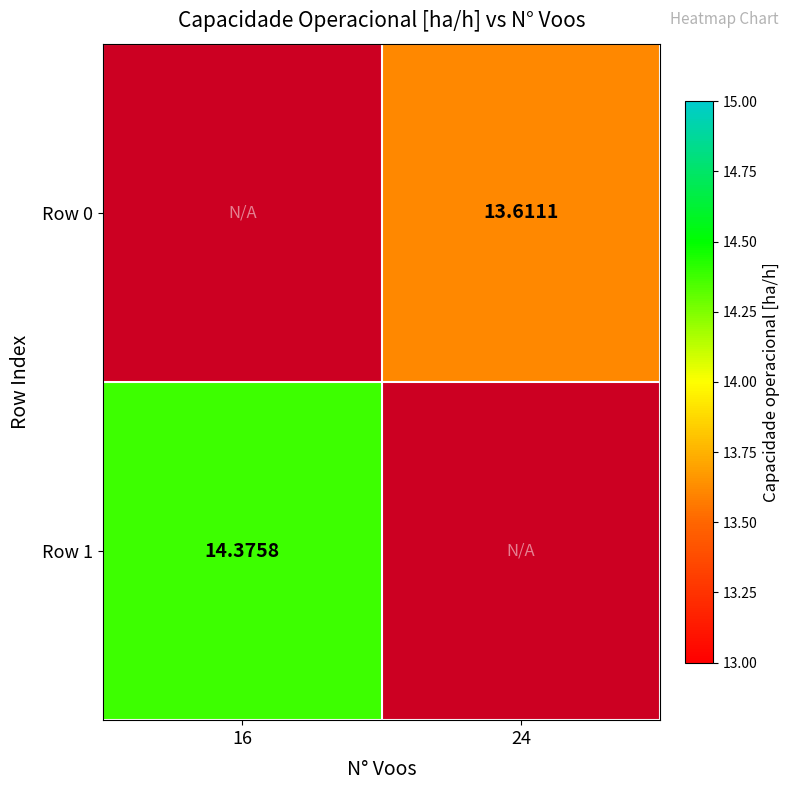

What is the greatest value displayed?

14.4